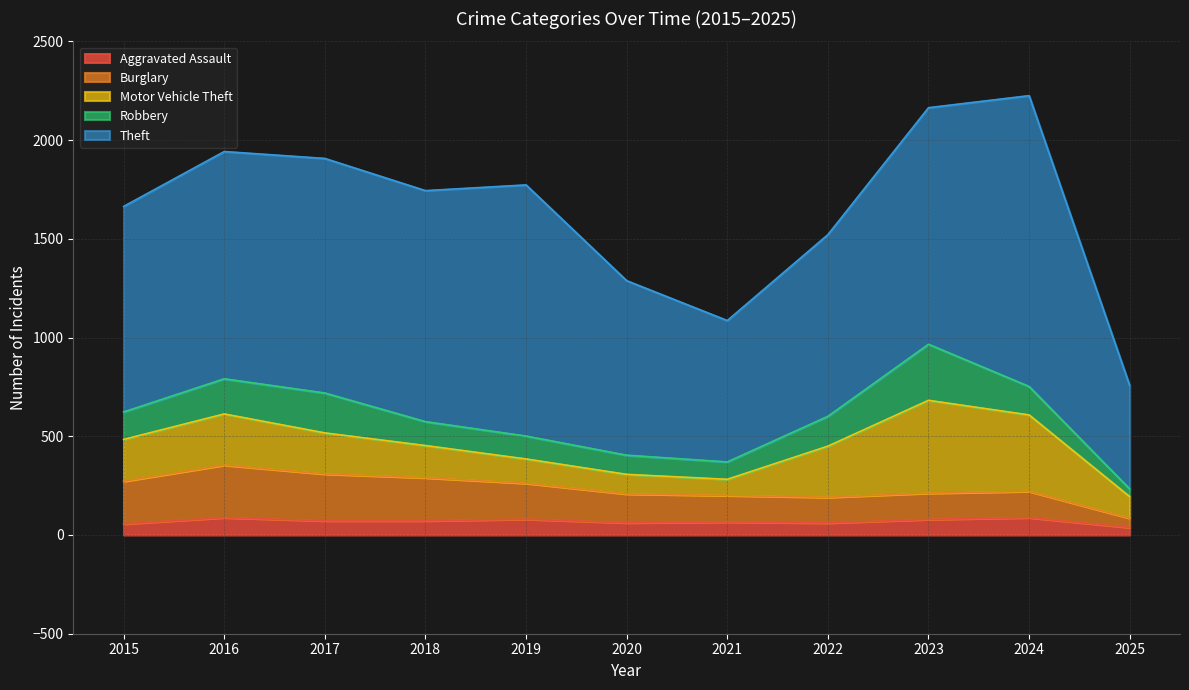

Where is Aggravated Assault nearest to the value 63?

2020